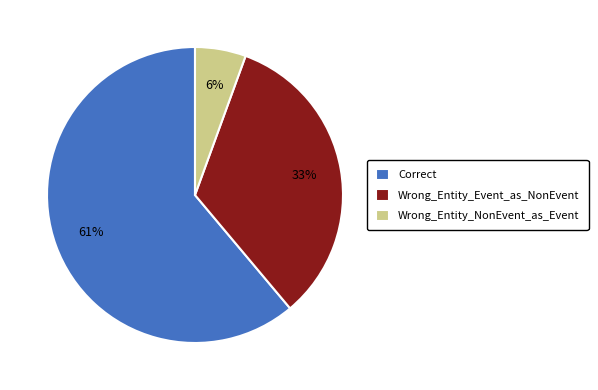

How many slices are in this pie chart?

3